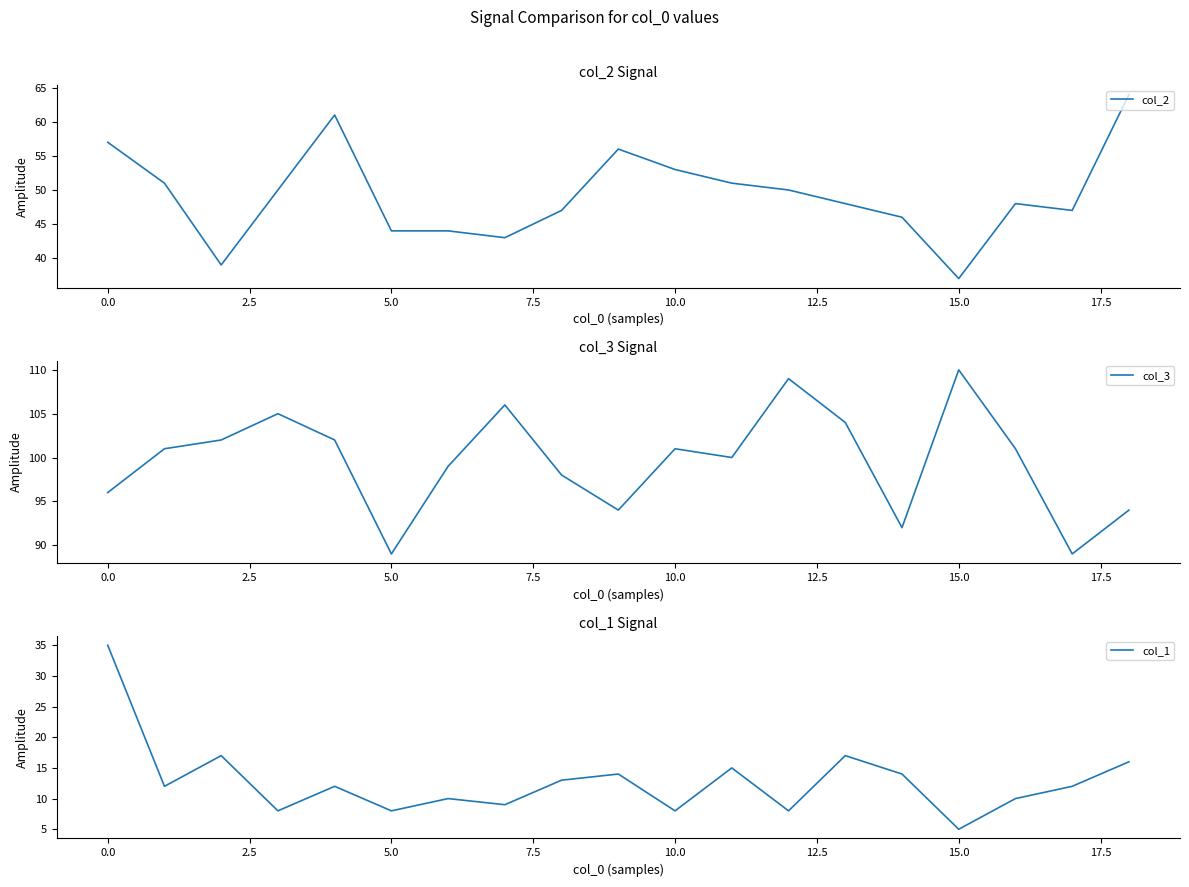

At 7.5, list the series in order from smallest to largest.

col_1, col_2, col_3